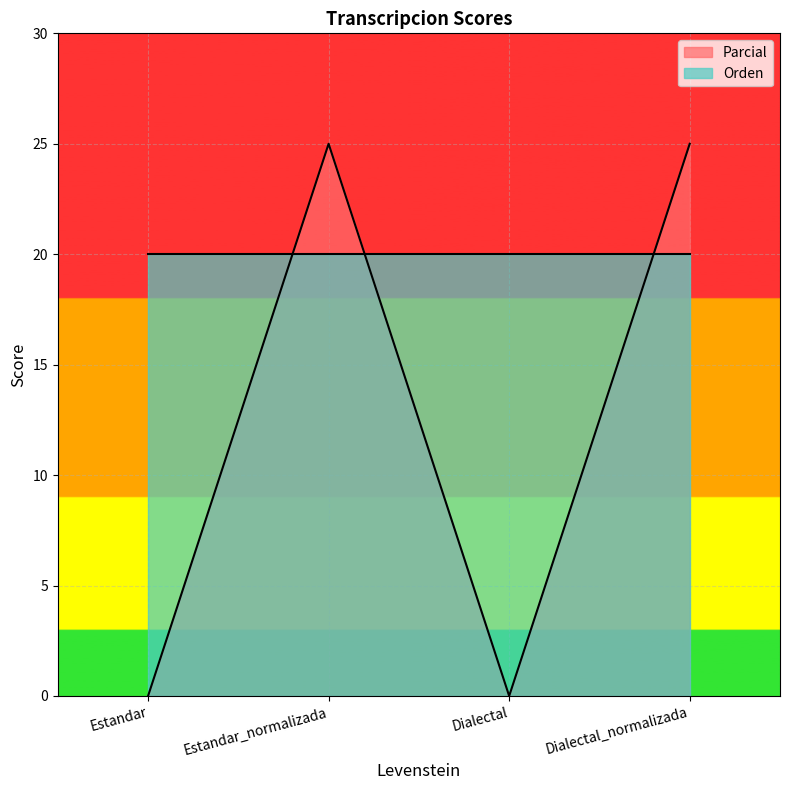

How many values are between 0 and 25?

4